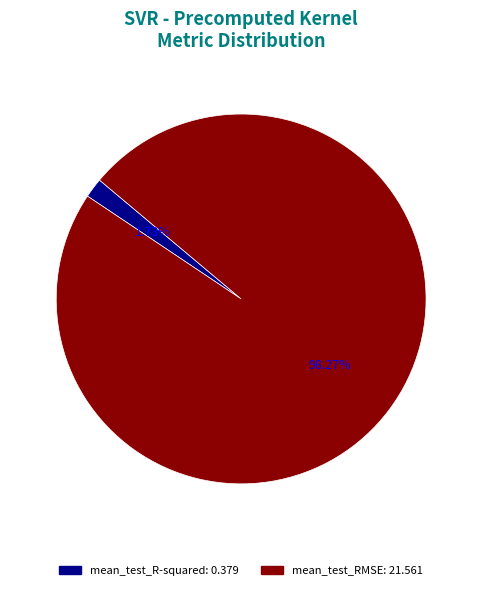

To the nearest percent, what is the difference between the mean_test_RMSE and mean_test_R-squared slice percentages?

97%